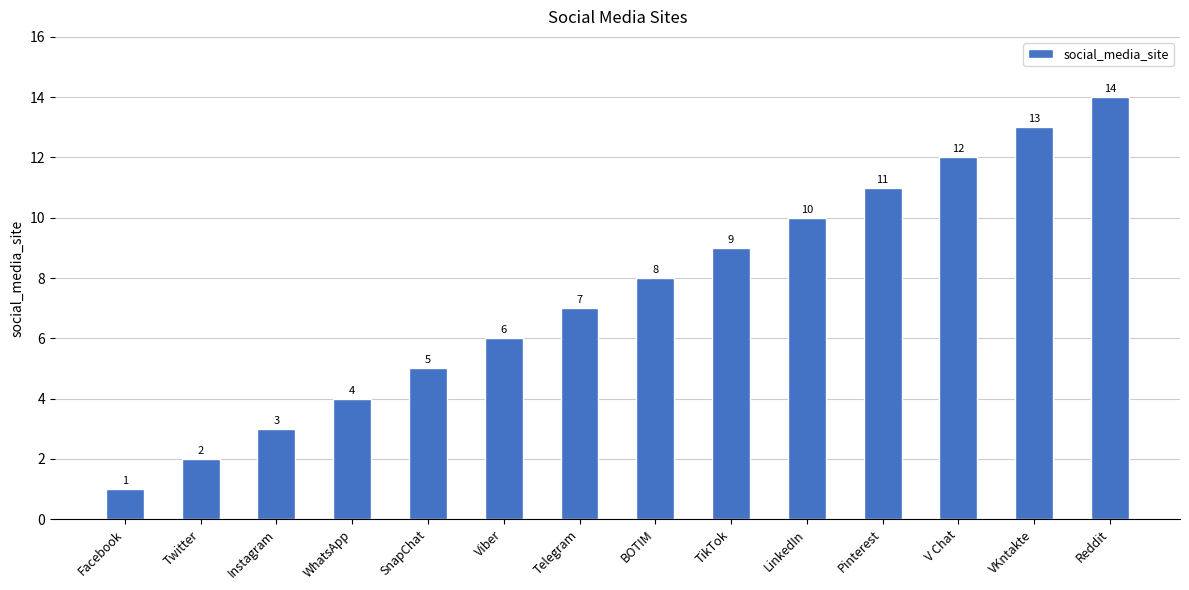

Approximately how many times larger is the value at WhatsApp compared to Facebook?

4.0